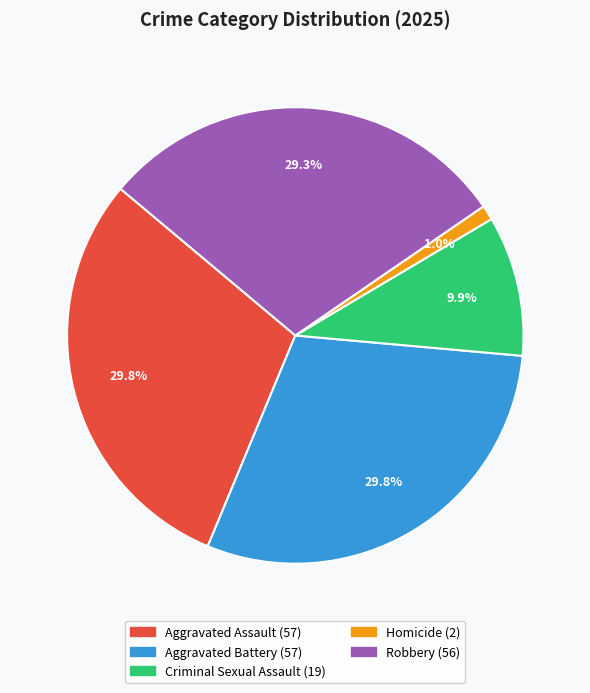

To the nearest percent, what is the difference between the Criminal Sexual Assault and Aggravated Assault slice percentages?

20%